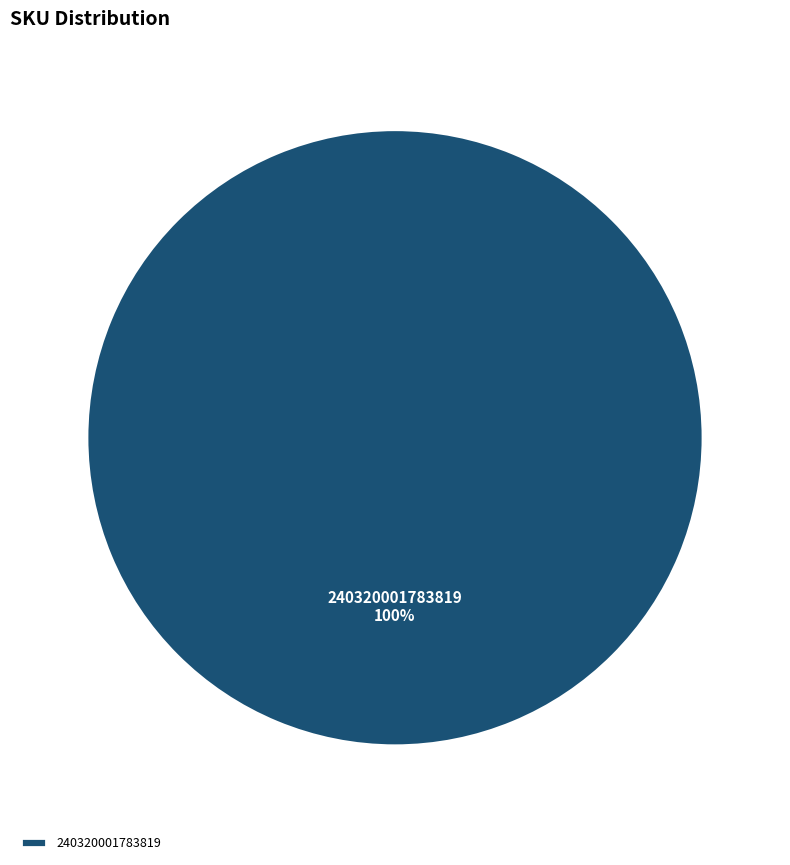

What is the majority slice?

240320001783819